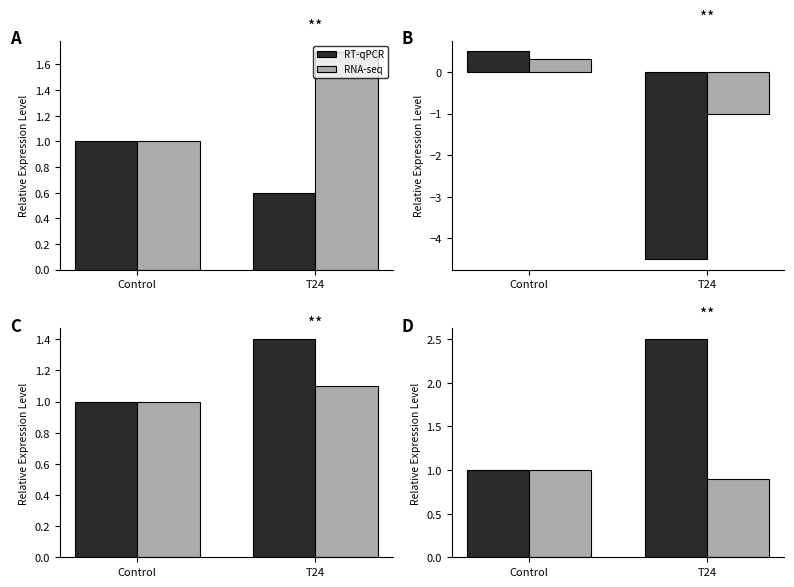

The RT-qPCR series shows 1.0 at Control. True or false?

True